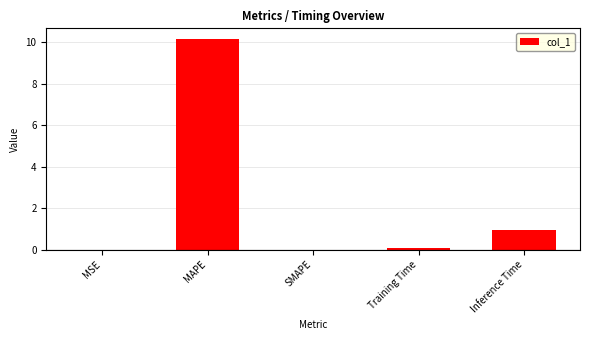

Is it true that the value at SMAPE is 0.0?

True